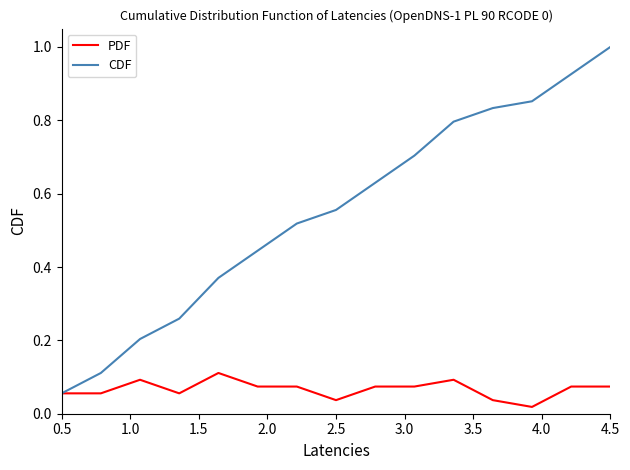

What is the greatest value displayed?

1.0